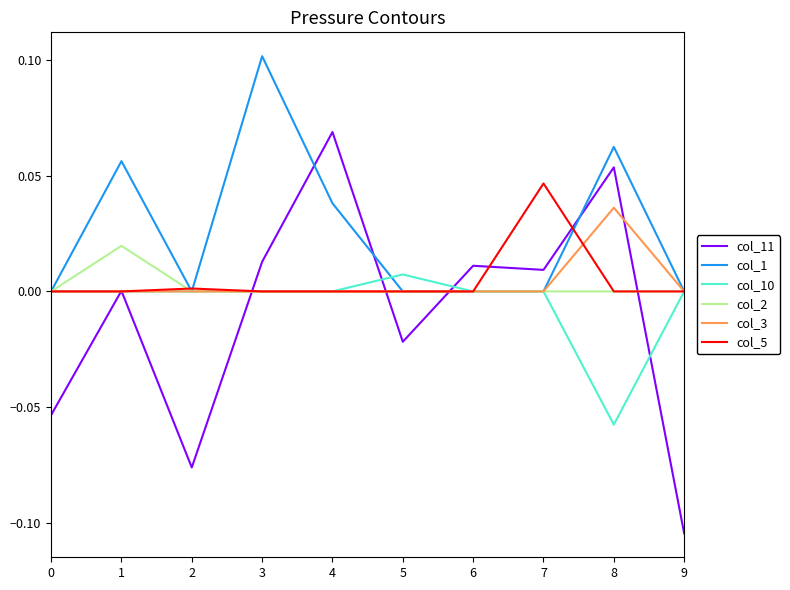

At which category does the chart reach its peak across all series?

3